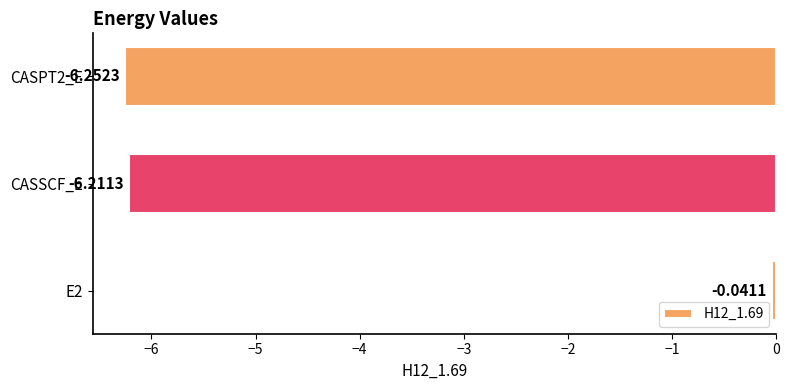

List the labels in order of value, largest first.

E2, CASSCF_E, CASPT2_E